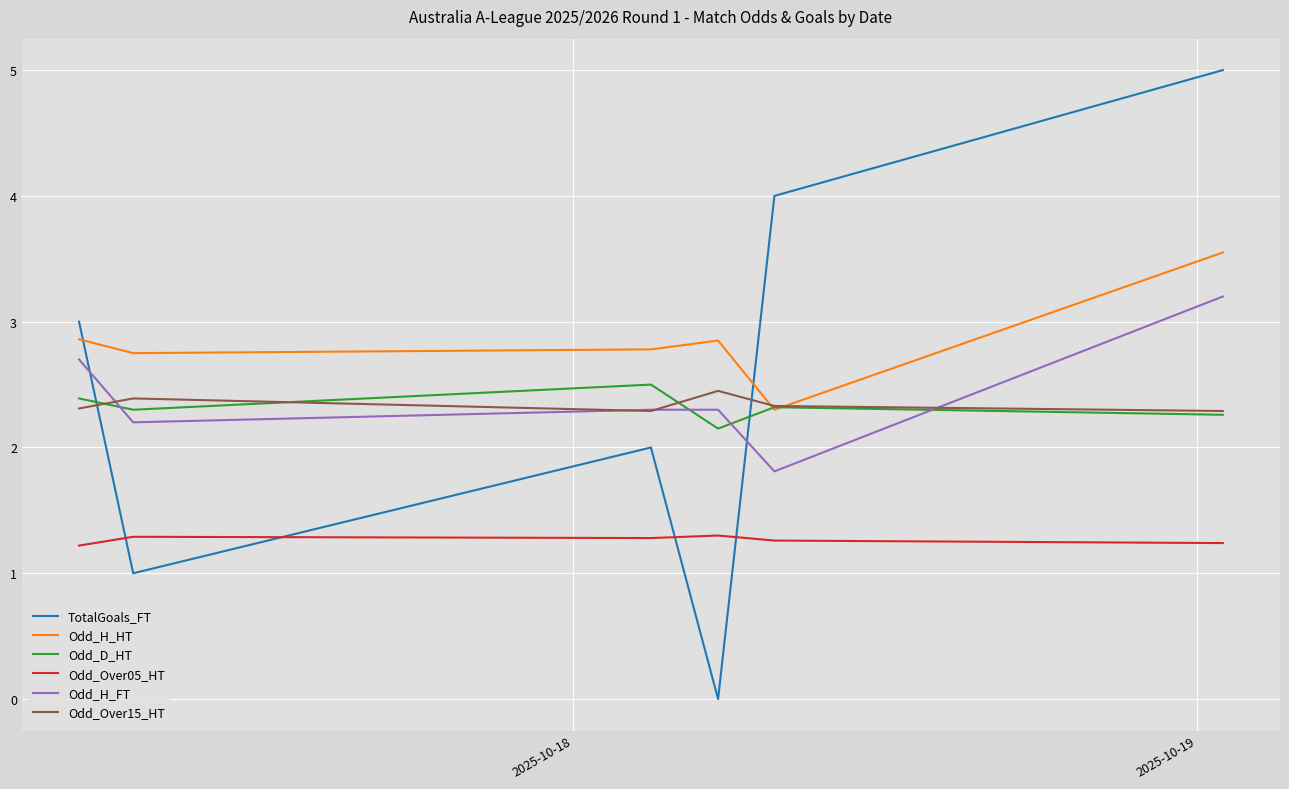

True or false: Odd_D_HT and Odd_Over05_HT intersect in this chart.

False